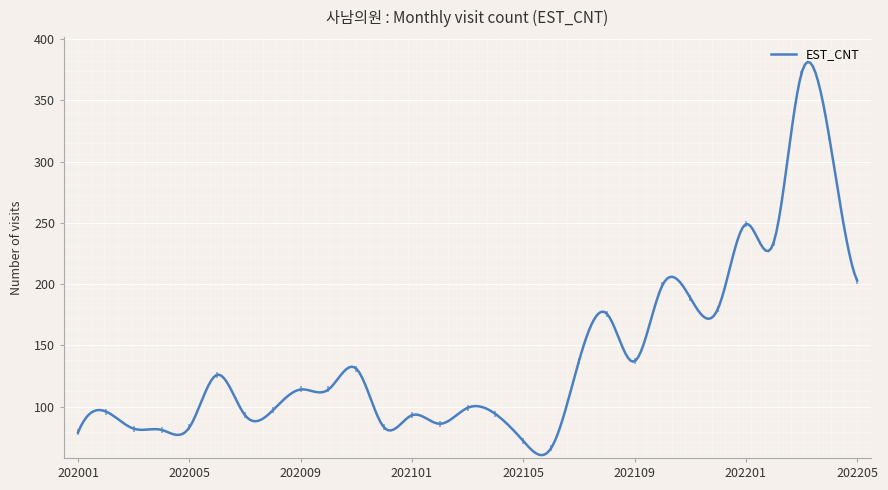

True or false: there are more than 2 points higher than both neighbors.

True